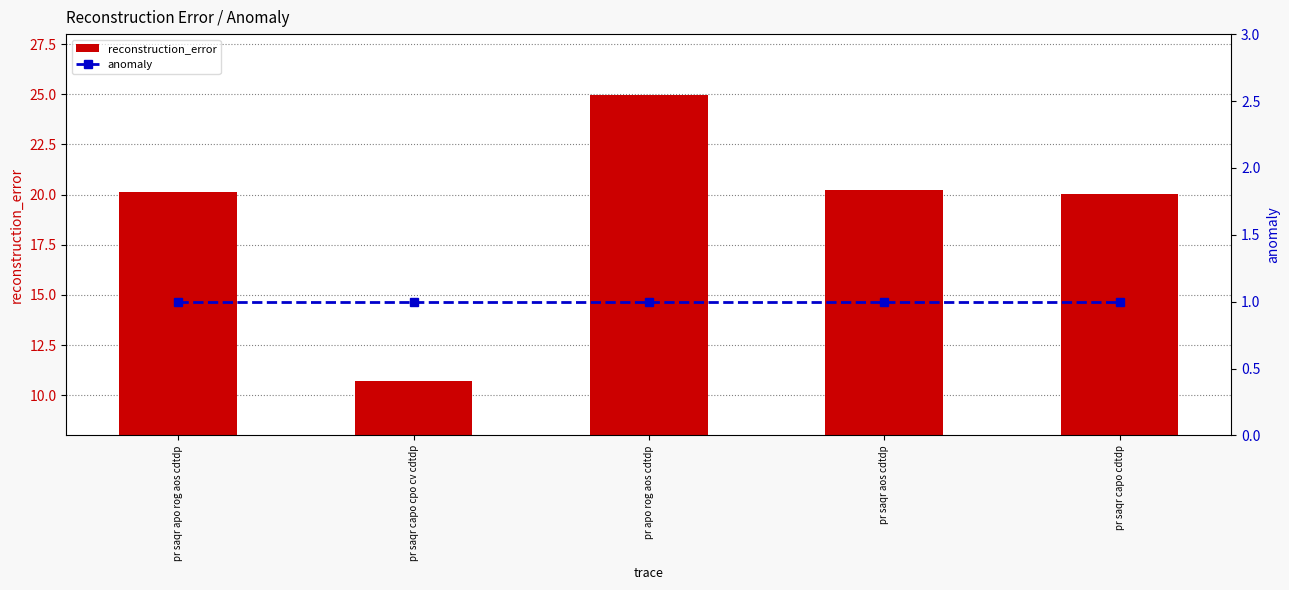

Which series has the largest total across all categories?

reconstruction_error